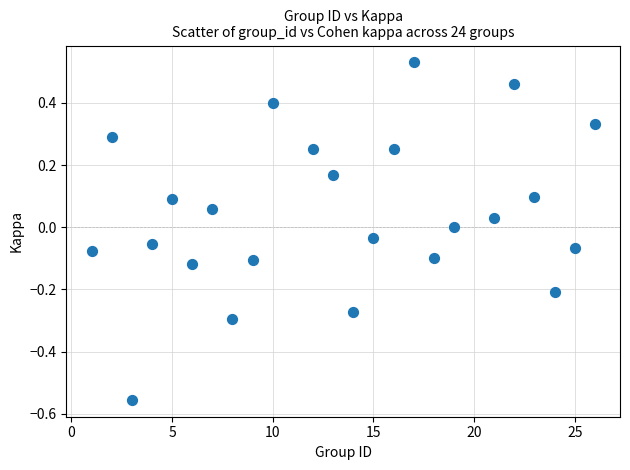

What is the range of Y values (max minus min)?

1.1